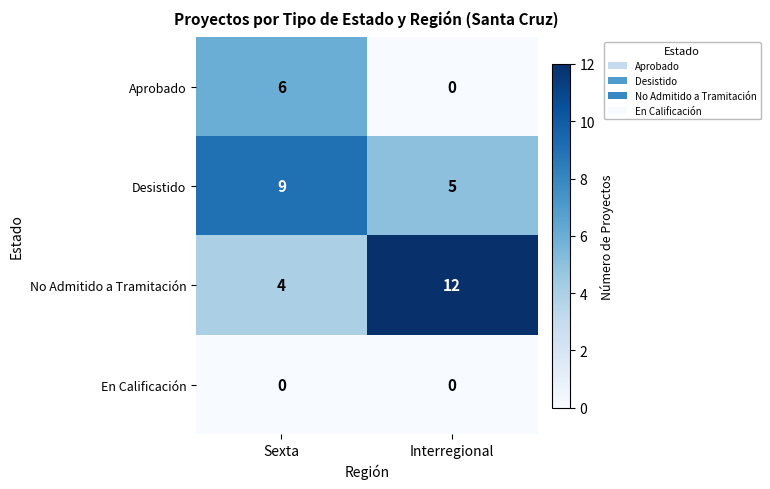

Which series has the widest spread of values?

No Admitido a Tramitación